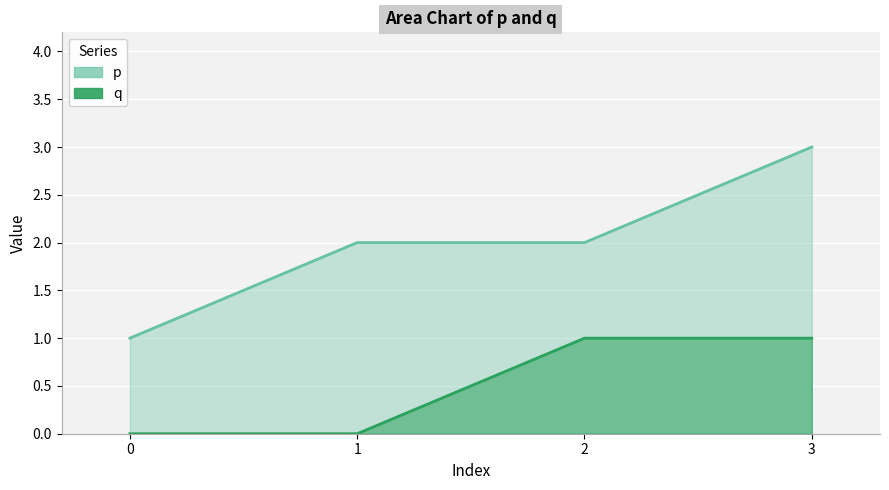

True or false: p has a value of 1 at 0.

True